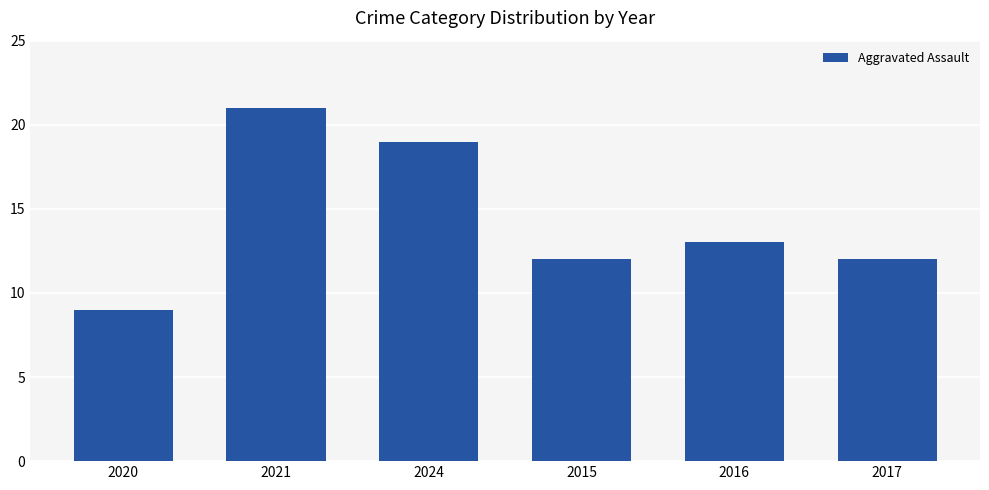

Reading left to right, list all the values displayed in this chart.

9	21	19	12	13	12